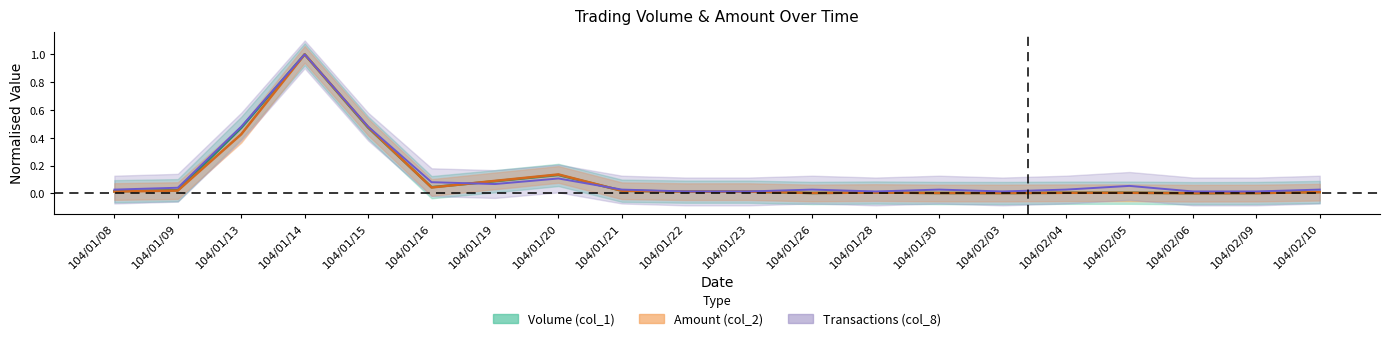

Where is the first local maximum for Volume (col_1)?

104/01/14